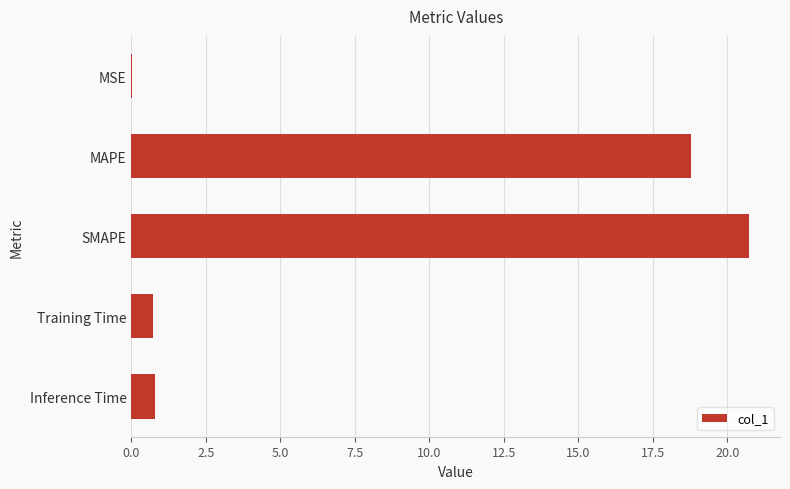

True or false: the data shows 18.8 at MAPE.

True